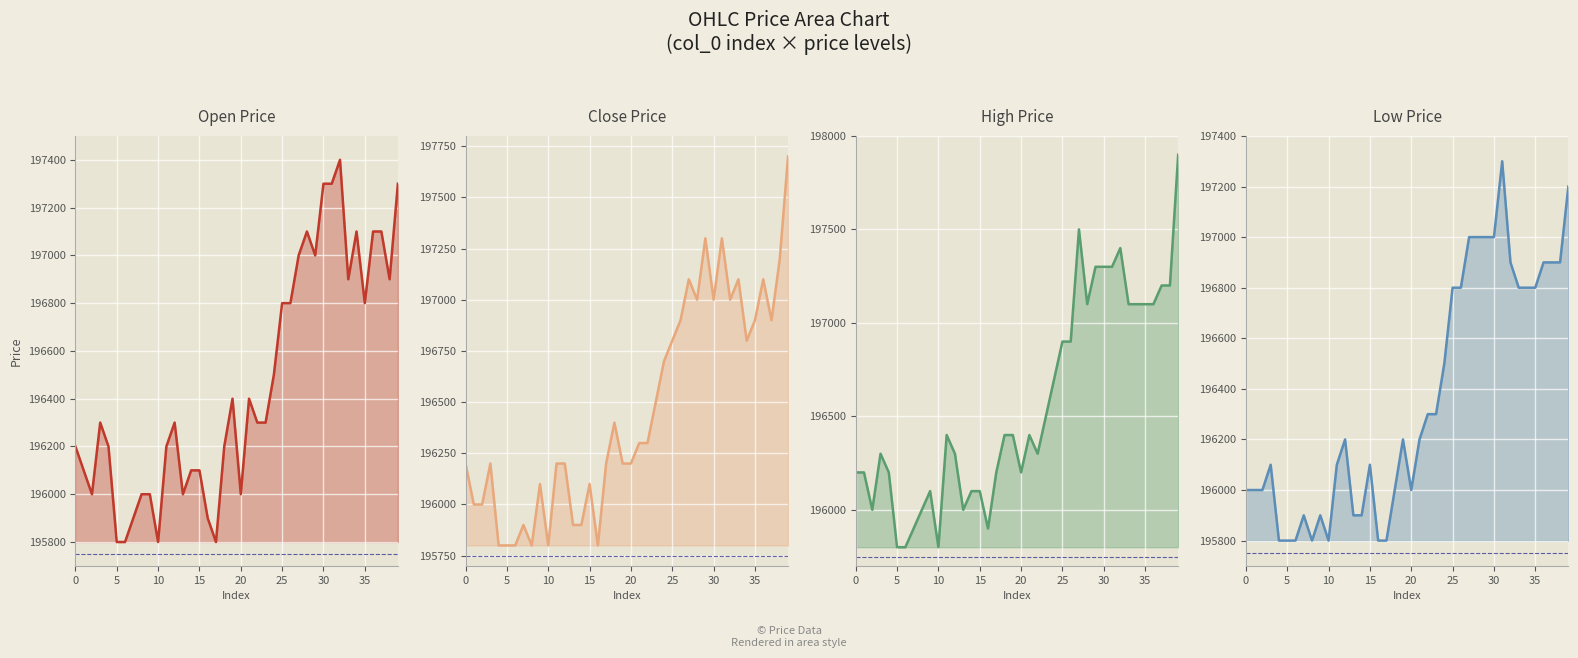

In high, how many points are lower than both neighbors (excluding endpoints)?

7